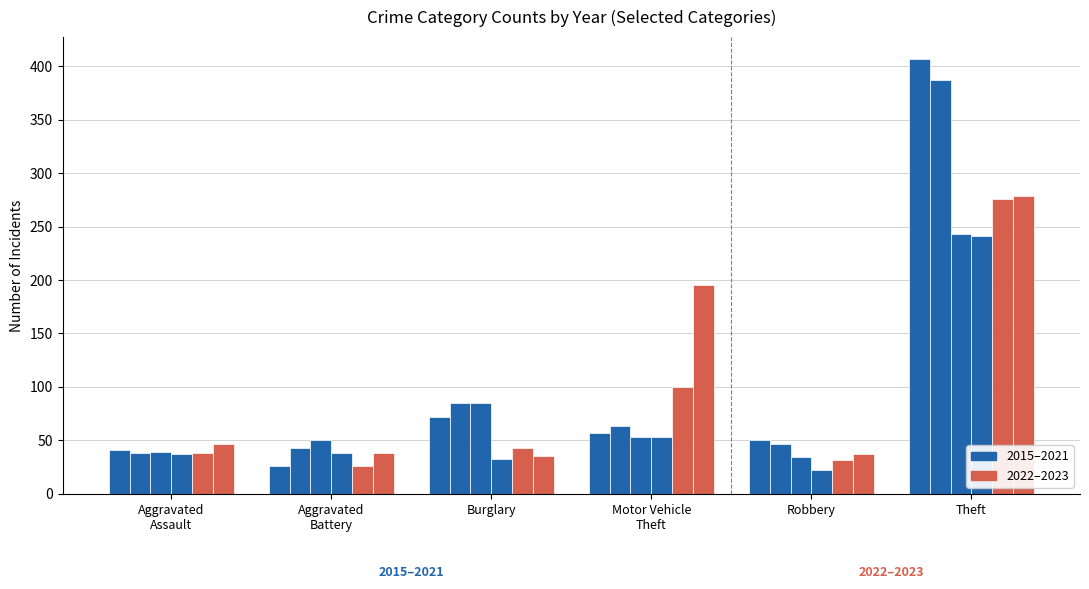

What is the total value across all series at Burglary?

353